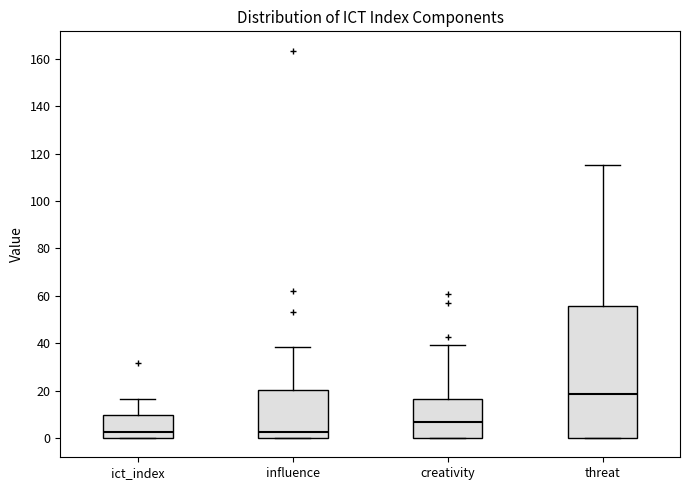

Where is the lower edge of the box for creativity on the y-axis? The values are not printed on the chart, so give them approximately, as read against the axis.

0